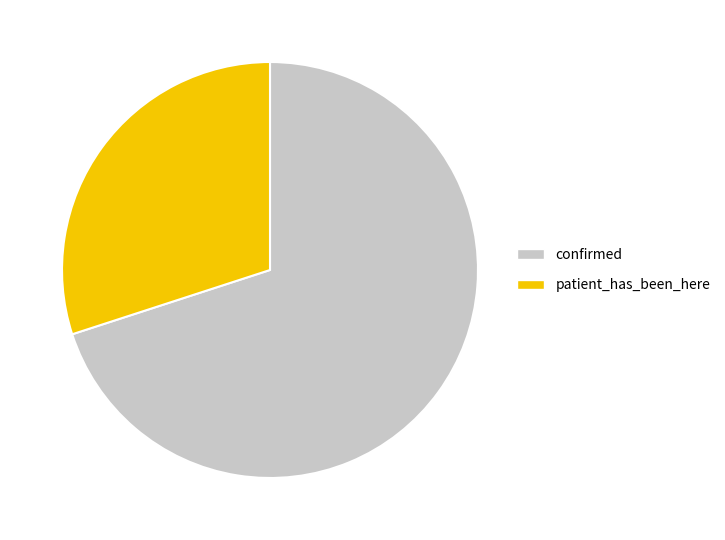

Is patient_has_been_here the majority of the pie?

No